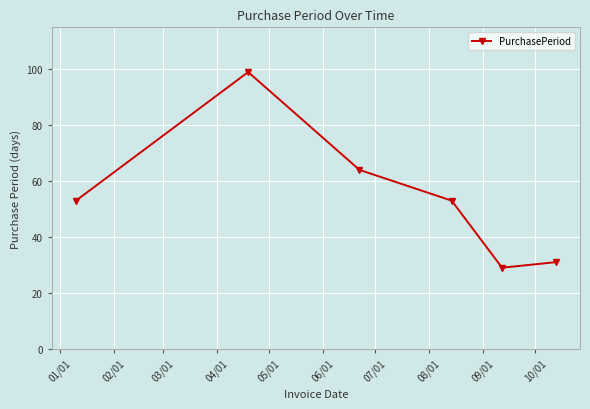

What is the smallest value displayed?

29